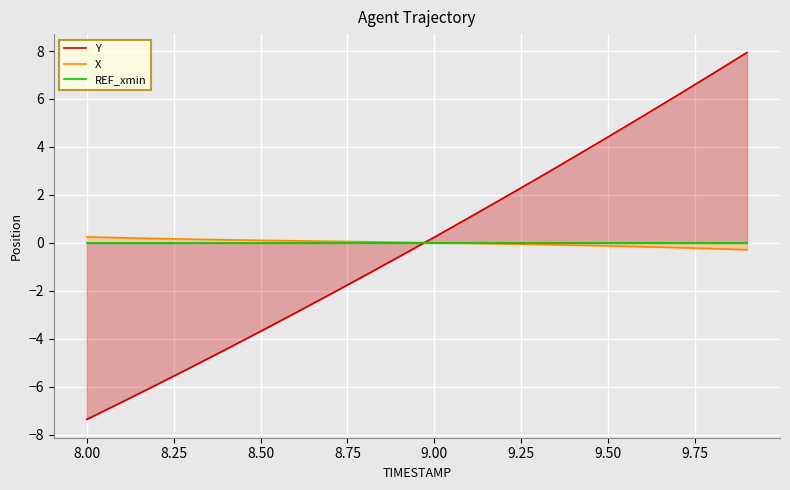

How many intersections are there between X and Y?

1